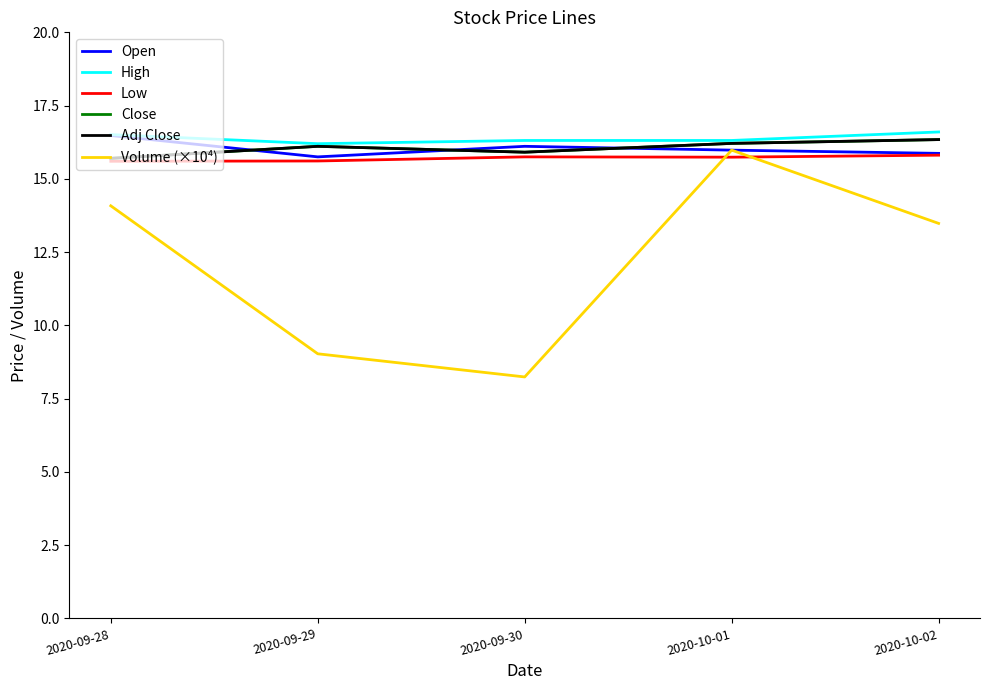

Which series has the widest spread of values?

Volume (×10⁴)